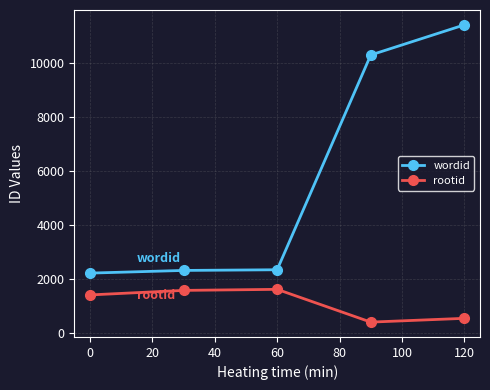

What is the value of the wordid point at the 3rd from the left?

2332